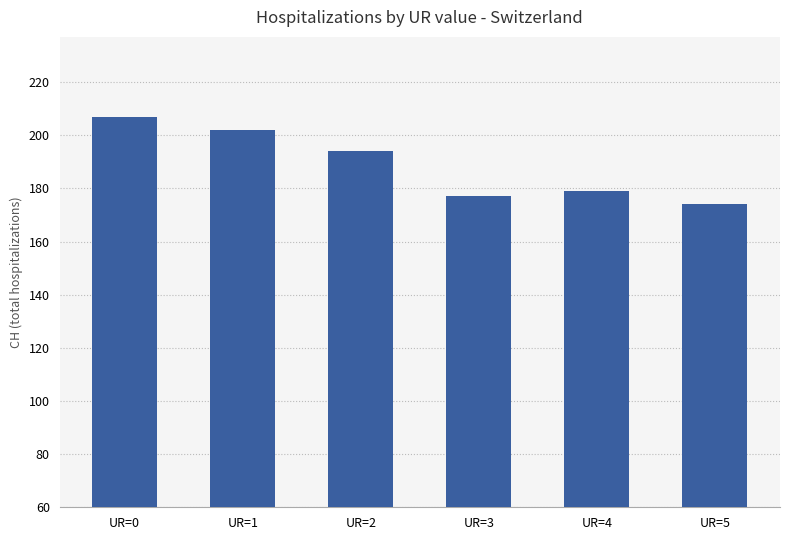

Reading right to left, list all the values displayed in this chart.

174	179	177	194	202	207